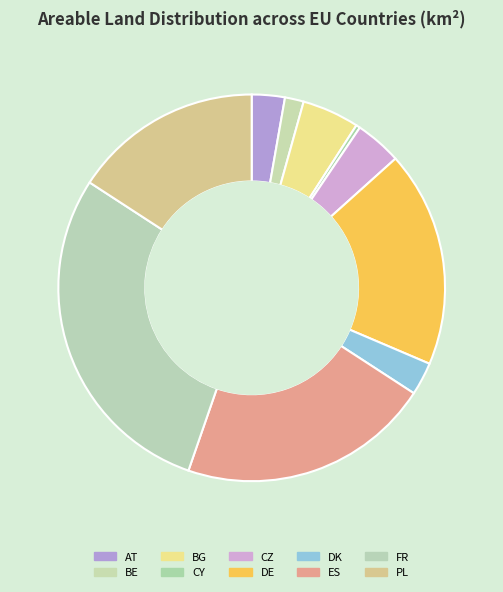

Count the number of slices in the pie.

10